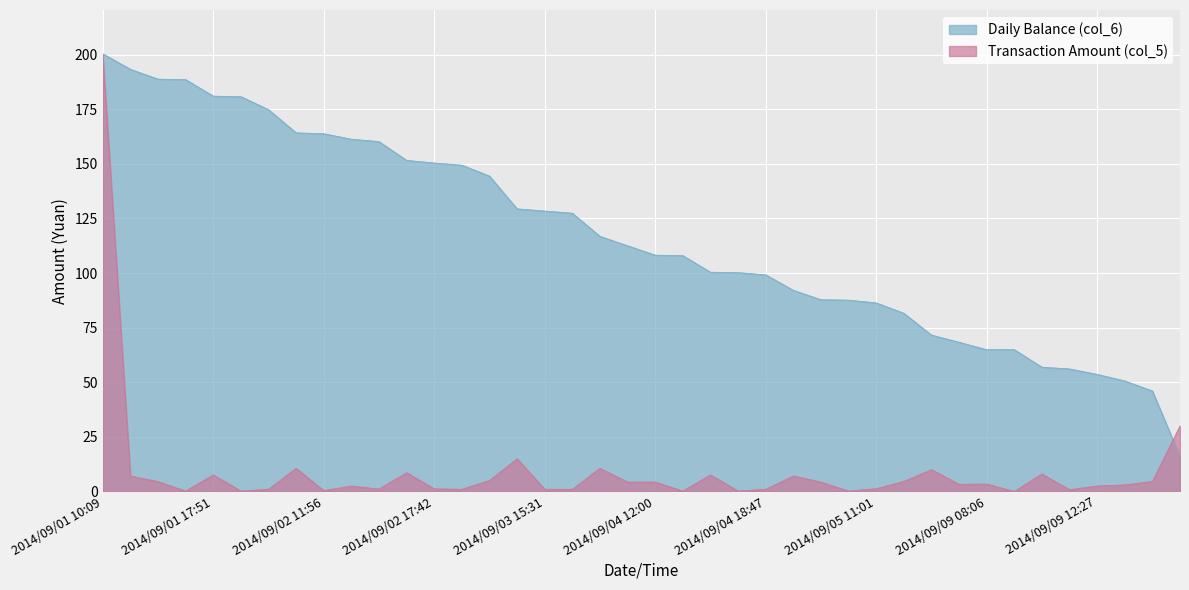

How many lines are shown in the chart?

2